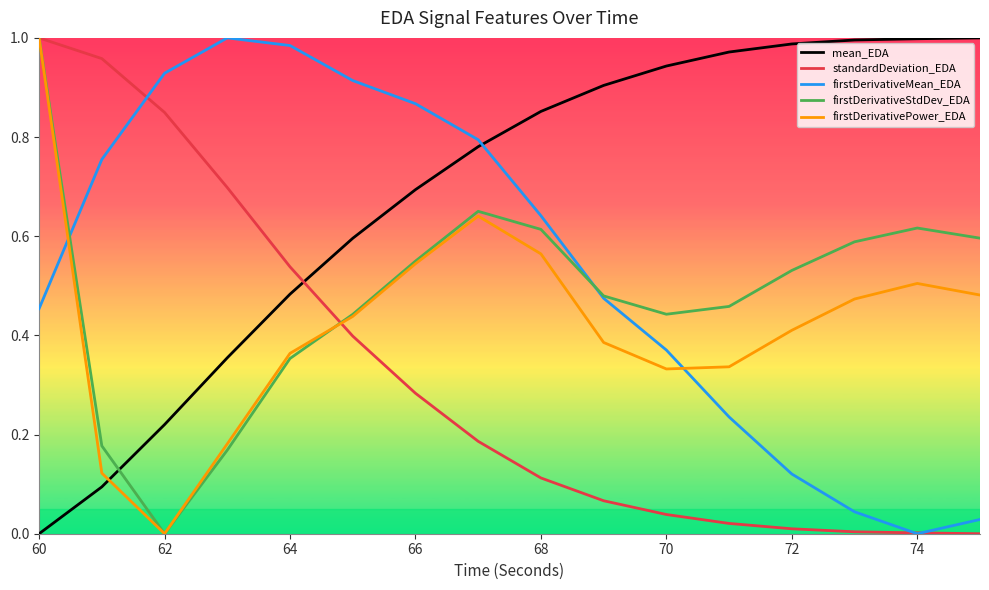

Rank the series by their average value, from highest to lowest.

mean_EDA, firstDerivativeMean_EDA, firstDerivativeStdDev_EDA, firstDerivativePower_EDA, standardDeviation_EDA